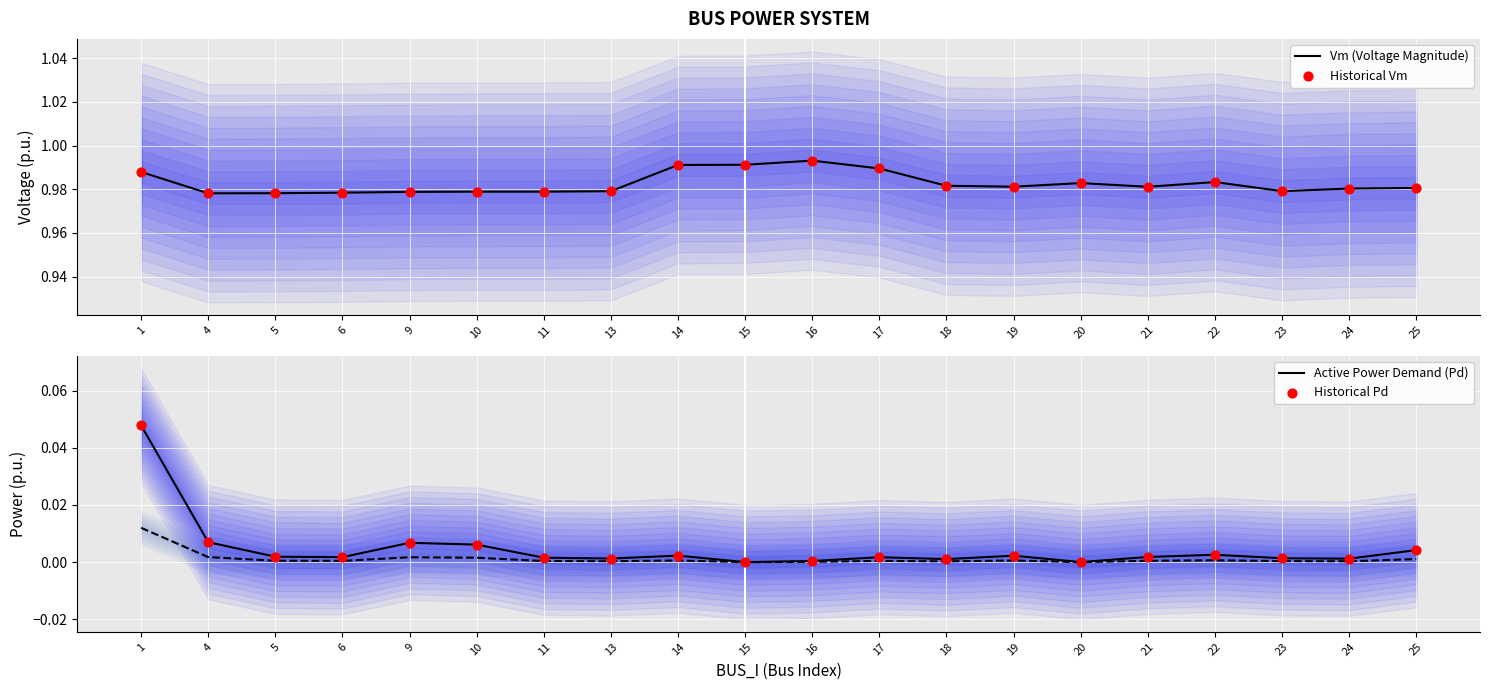

Which series has the largest Y range (max minus min)?

Active Power Demand (Pd)